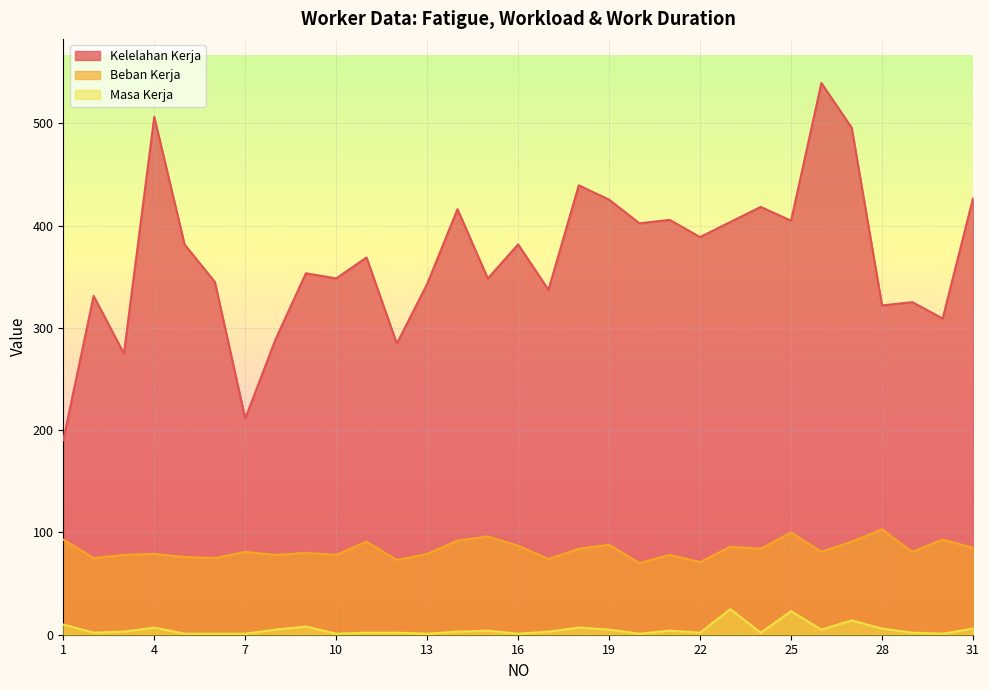

What is the sum of all Beban Kerja values?

2580.0